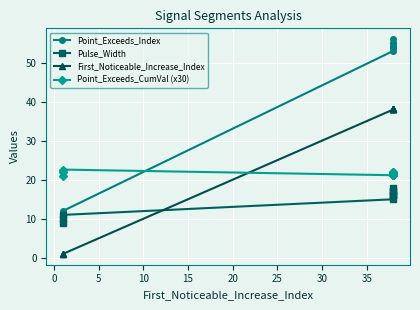

Rank the series by their maximum value, from highest to lowest.

Point_Exceeds_Index, First_Noticeable_Increase_Index, Point_Exceeds_CumVal (x30), Pulse_Width